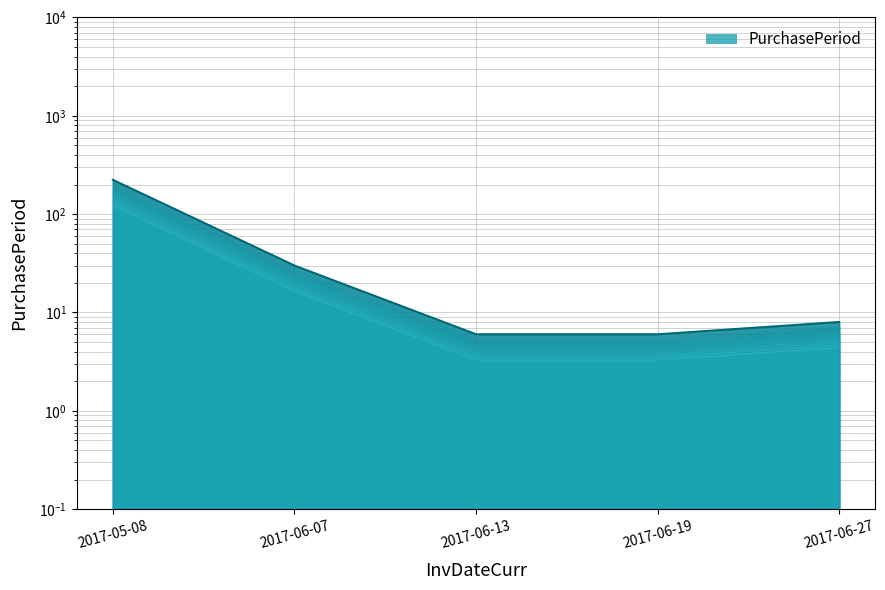

At which category does the chart reach its peak across all series?

2017-05-08